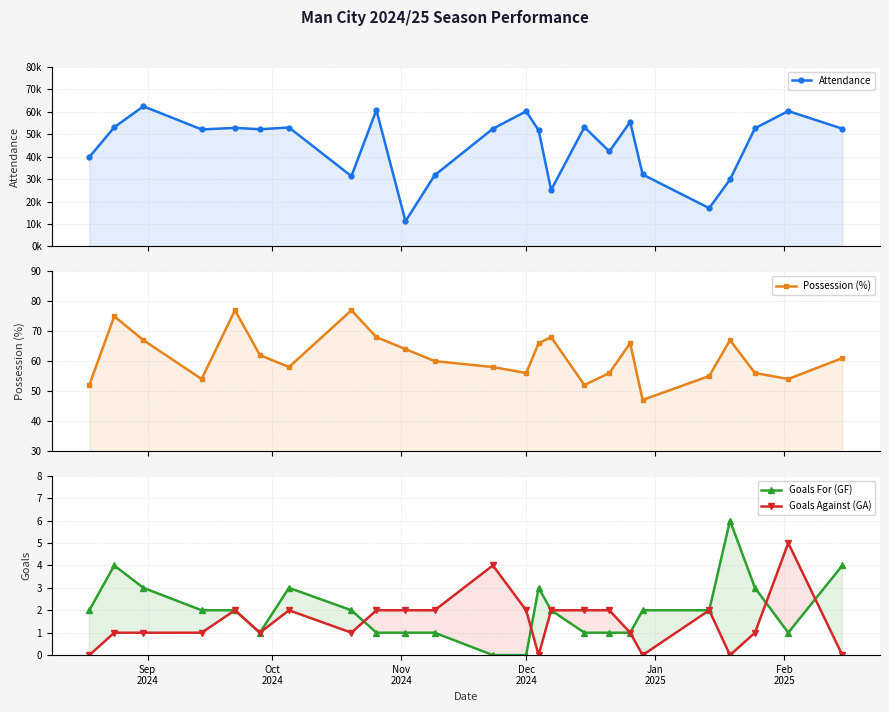

What is the highest value of the Goals Against (GA) series?

5